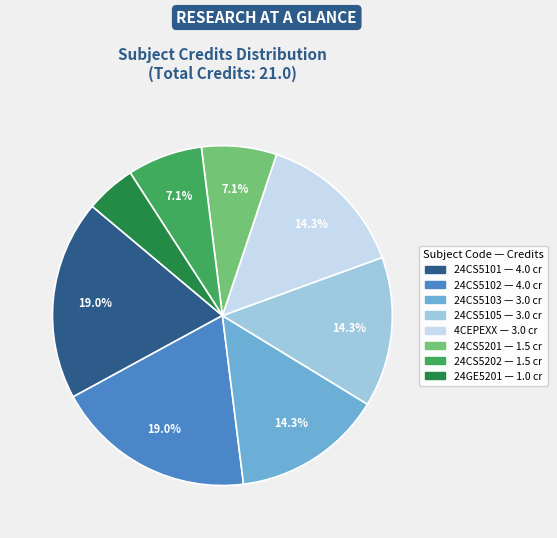

Which category has the smallest portion of the pie?

24GE5201